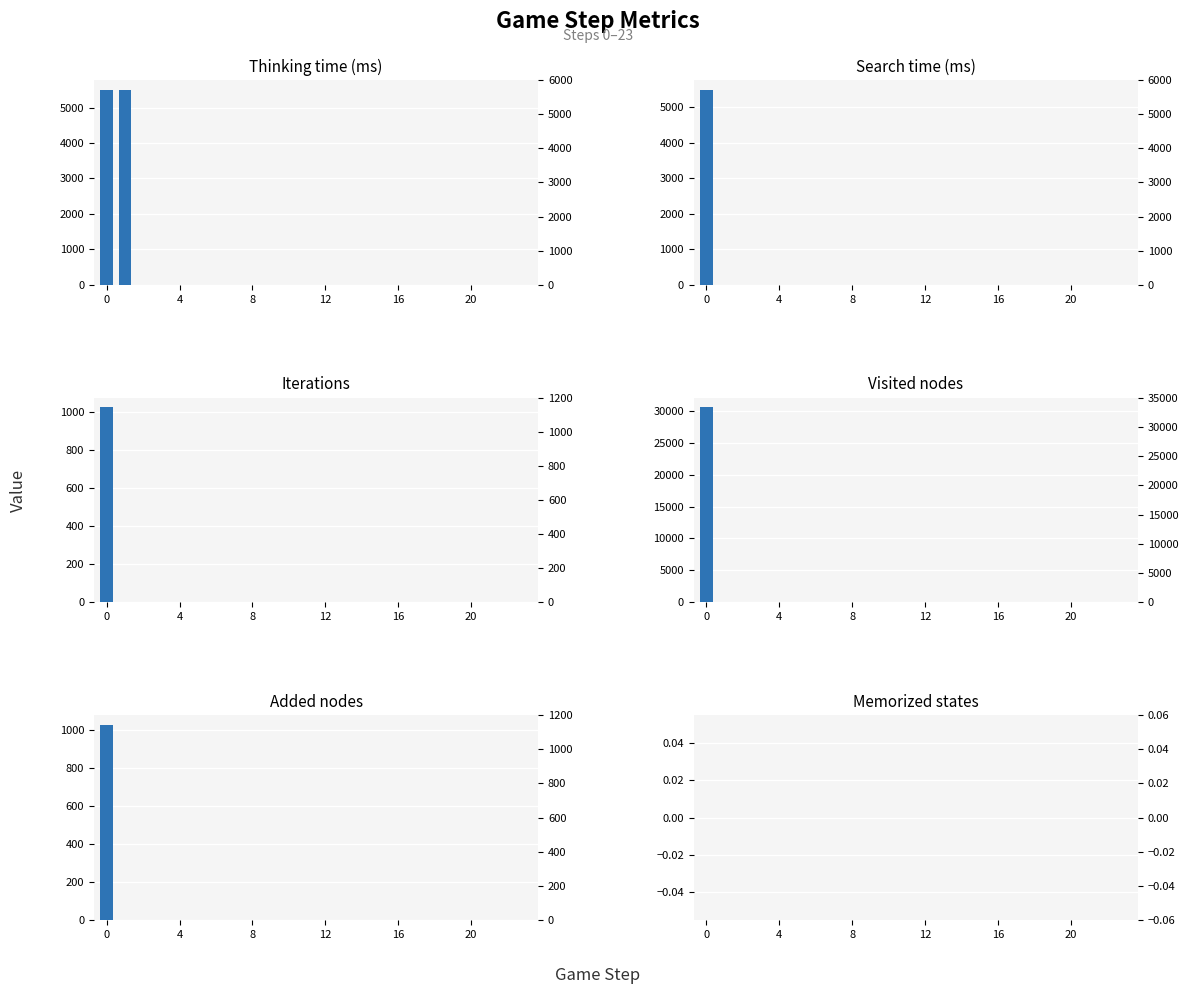

True or false: Iterations has a value of 560 at 12.

False